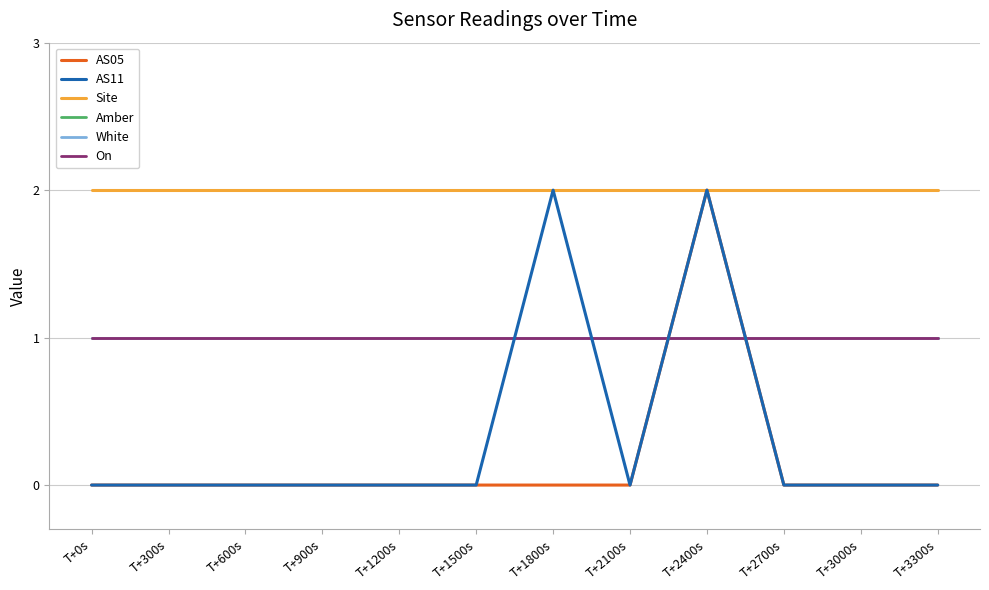

Rank the categories by Amber value from highest to lowest.

T+0s, T+300s, T+600s, T+900s, T+1200s, T+1500s, T+1800s, T+2100s, T+2400s, T+2700s, T+3000s, T+3300s